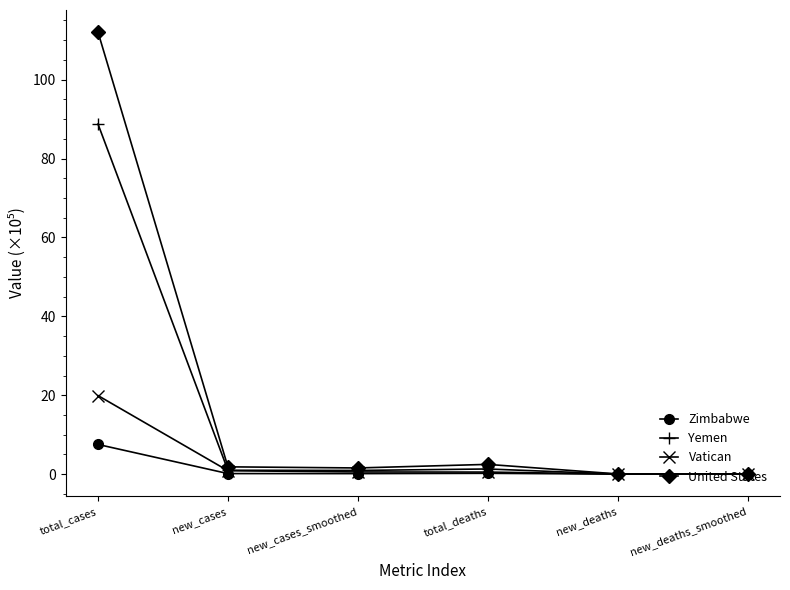

What is the sum of the Zimbabwe values at new_deaths and new_cases_smoothed?

0.1